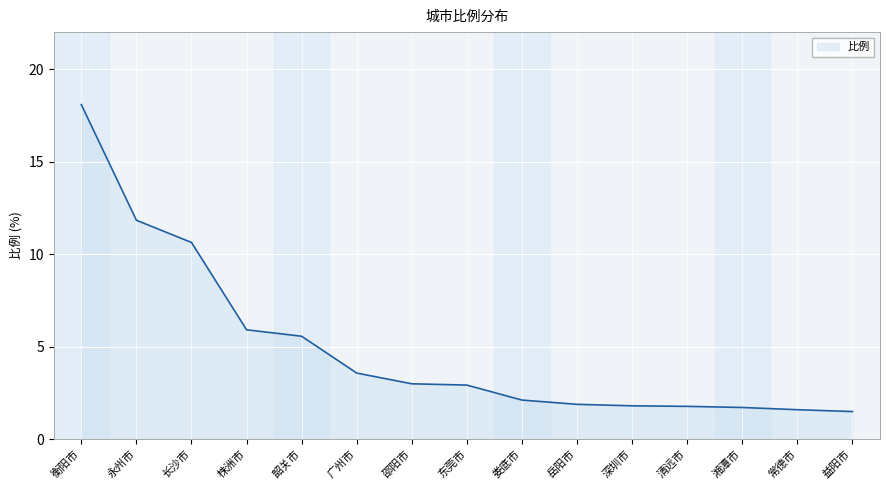

What is the change in value from 株洲市 to 东莞市?

-3.0